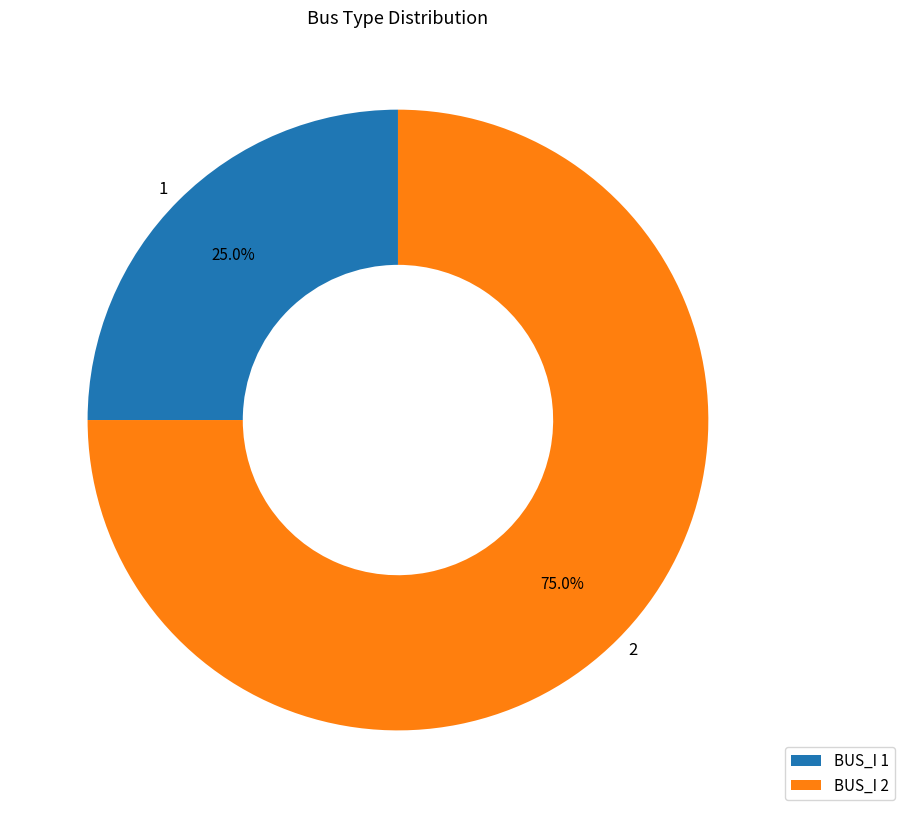

To the nearest percent, what percentage of the pie is 2?

75%